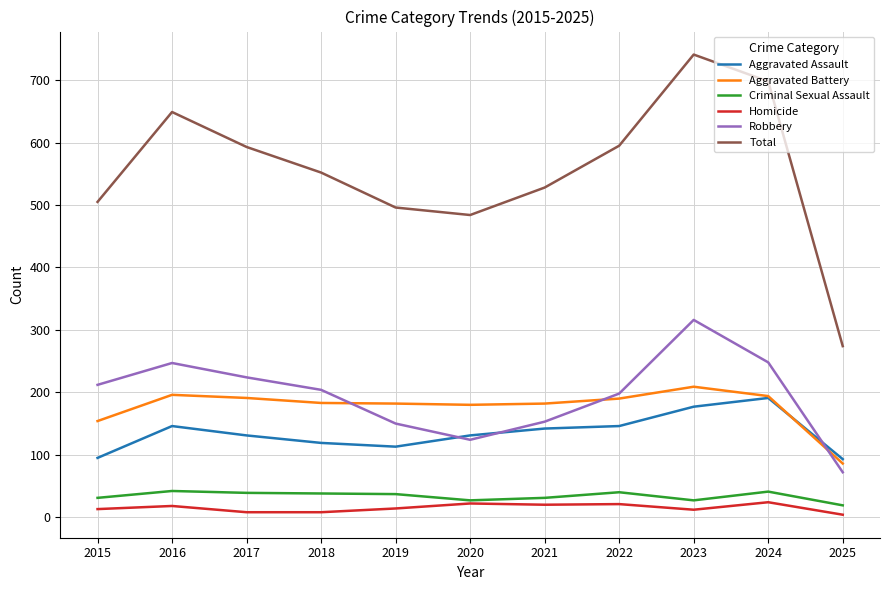

Read the Aggravated Battery value at 2024, to the nearest 5.

195